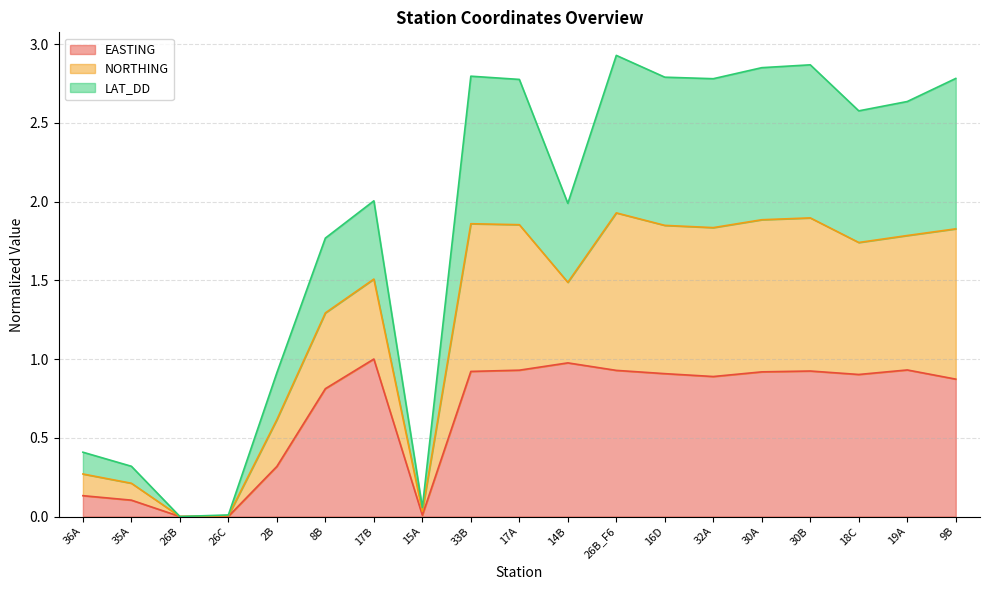

The value of EASTING at 16D is 0.9. True or false?

True